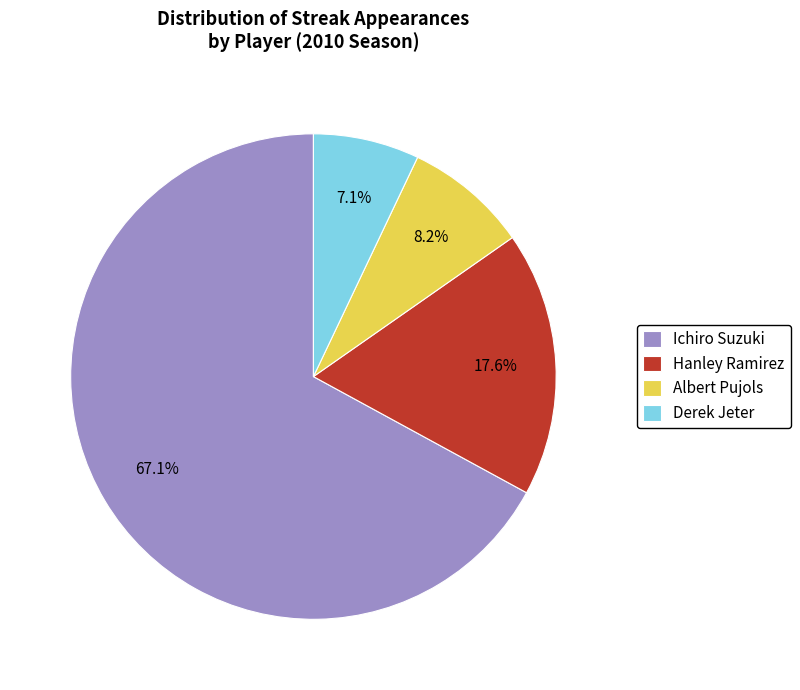

Which slice represents more than half of the pie?

Ichiro Suzuki